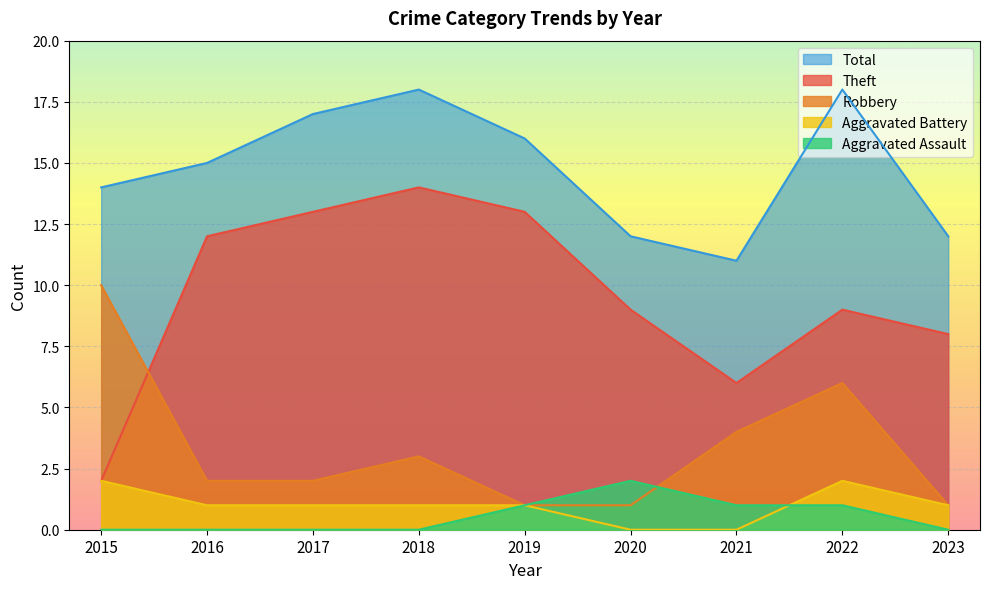

The value of Total at 2020 is 12. True or false?

True